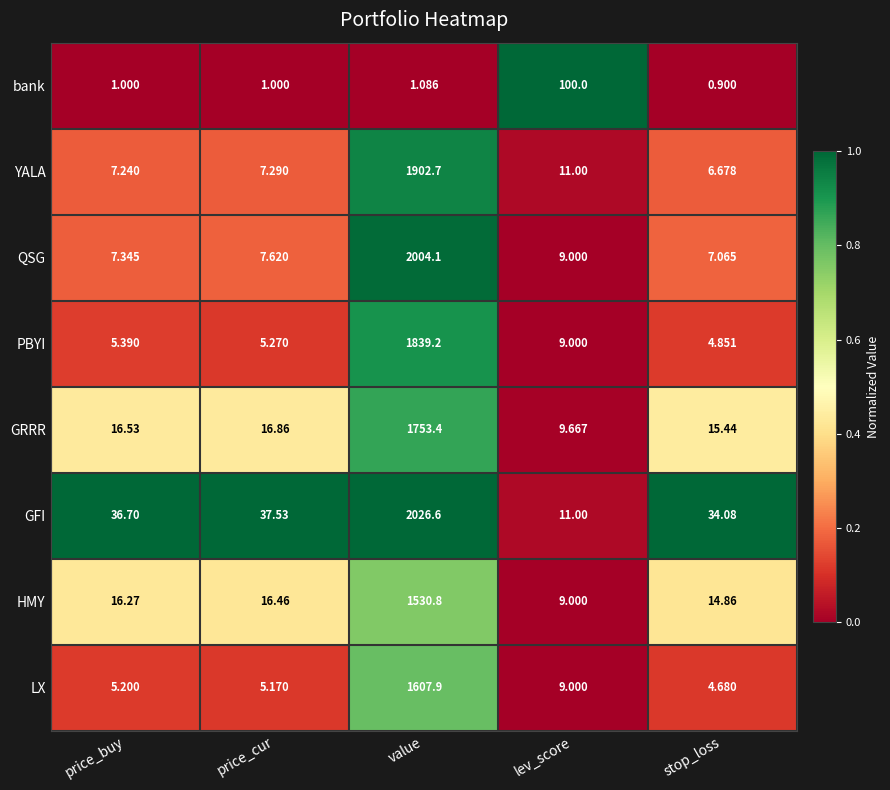

What is the total value across all series at lev_score?

167.7